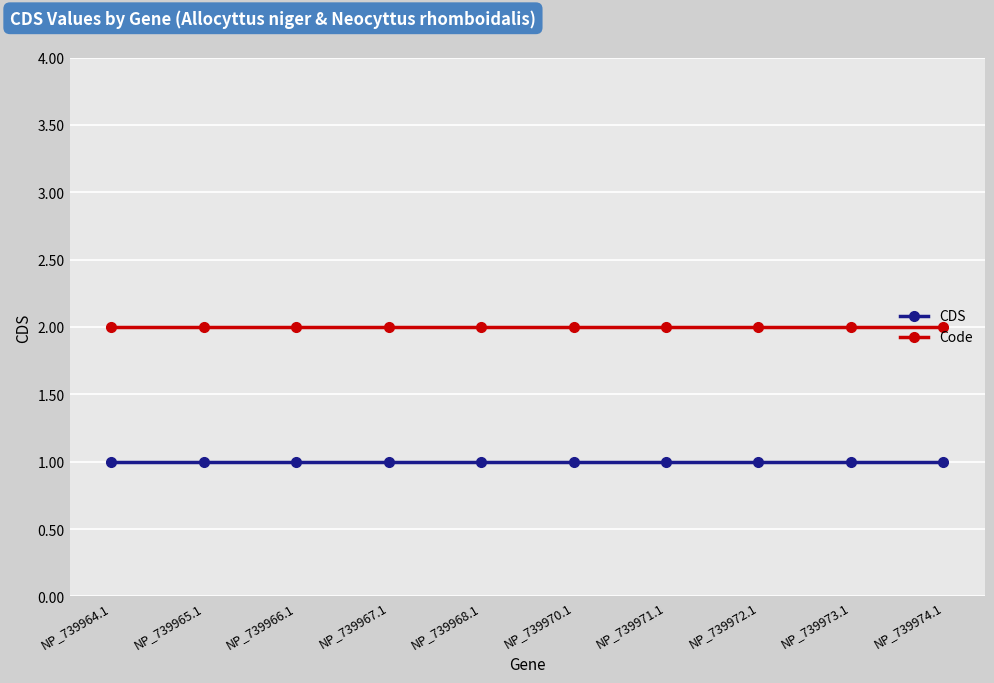

True or false: Code has a value of 2 at NP_739974.1.

True